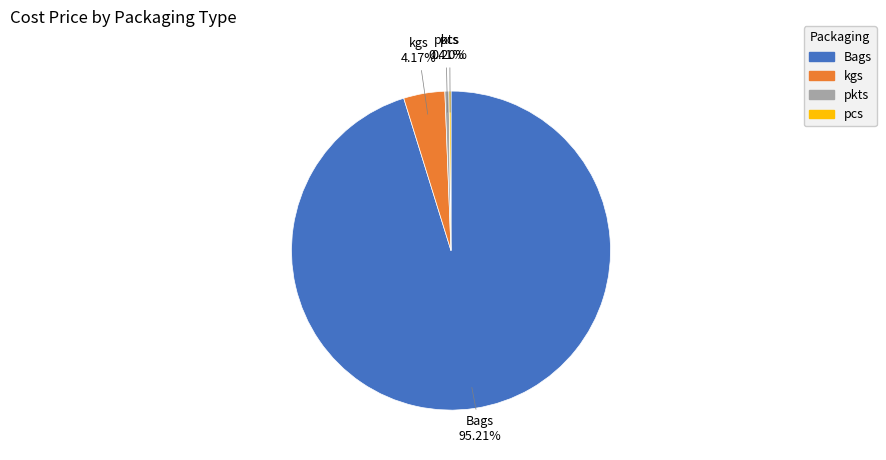

To the nearest percent, what percentage of the pie is kgs?

4%